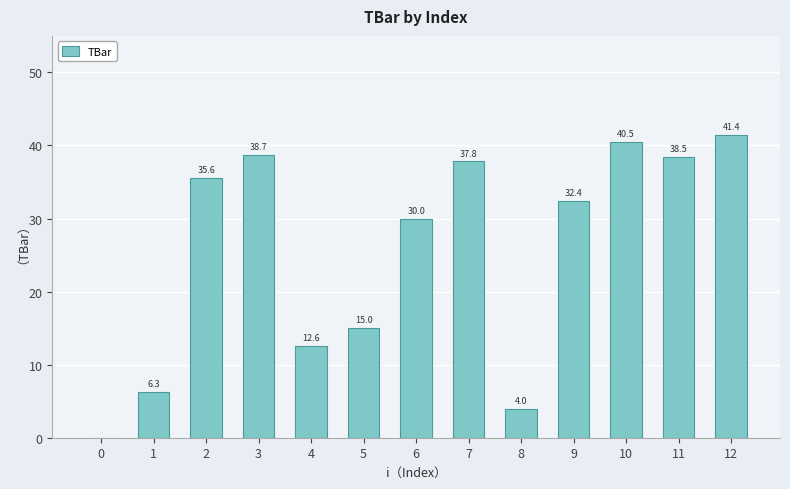

What is the change in value from 8 to 11?

+34.5